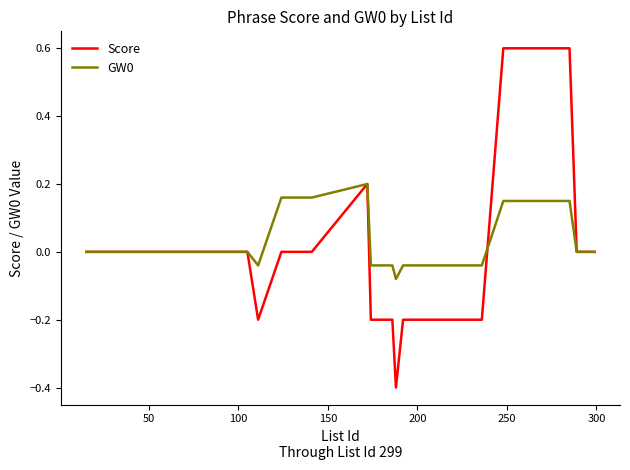

What is the highest value of the Score series?

0.6